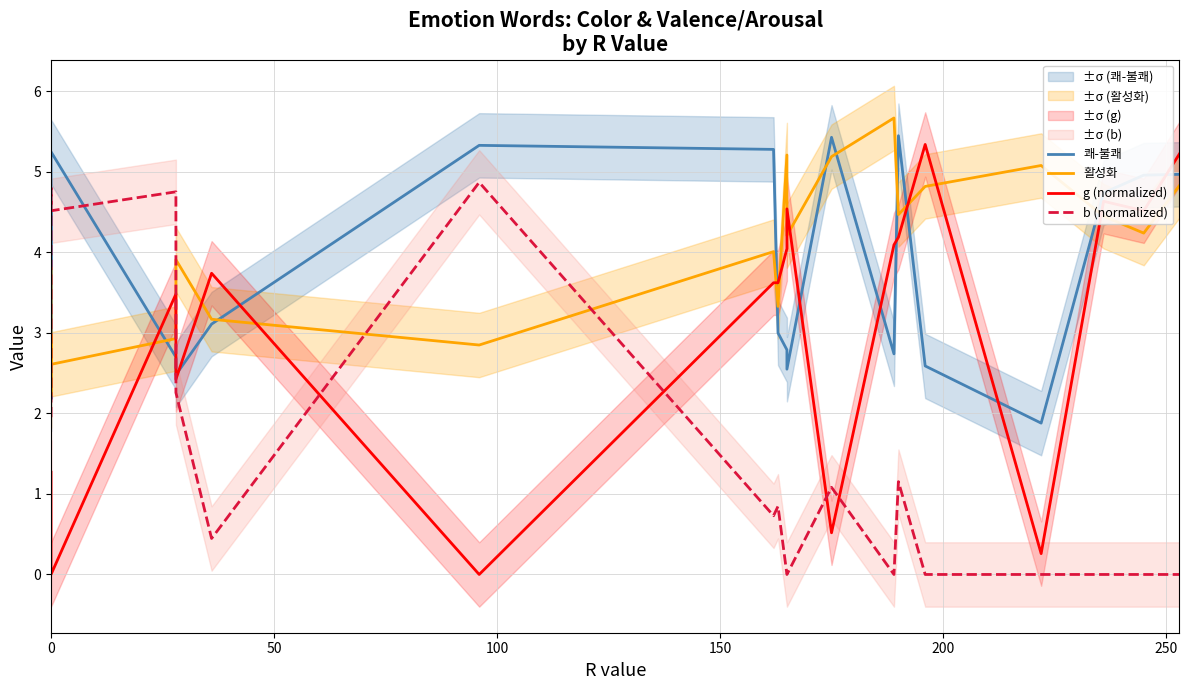

Is the value of 쾌-불쾌 at 8 greater than the value of 활성화 at 8?

Yes